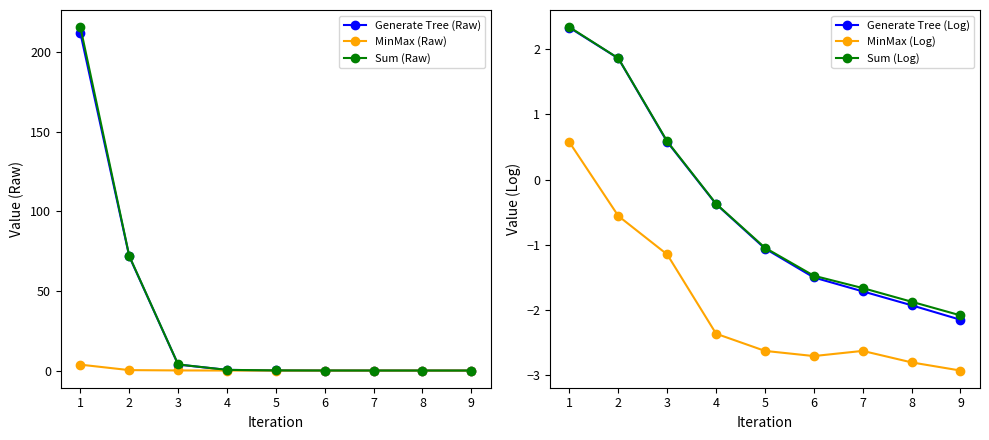

The Generate Tree (Raw) series shows 0.0 at 8. True or false?

True